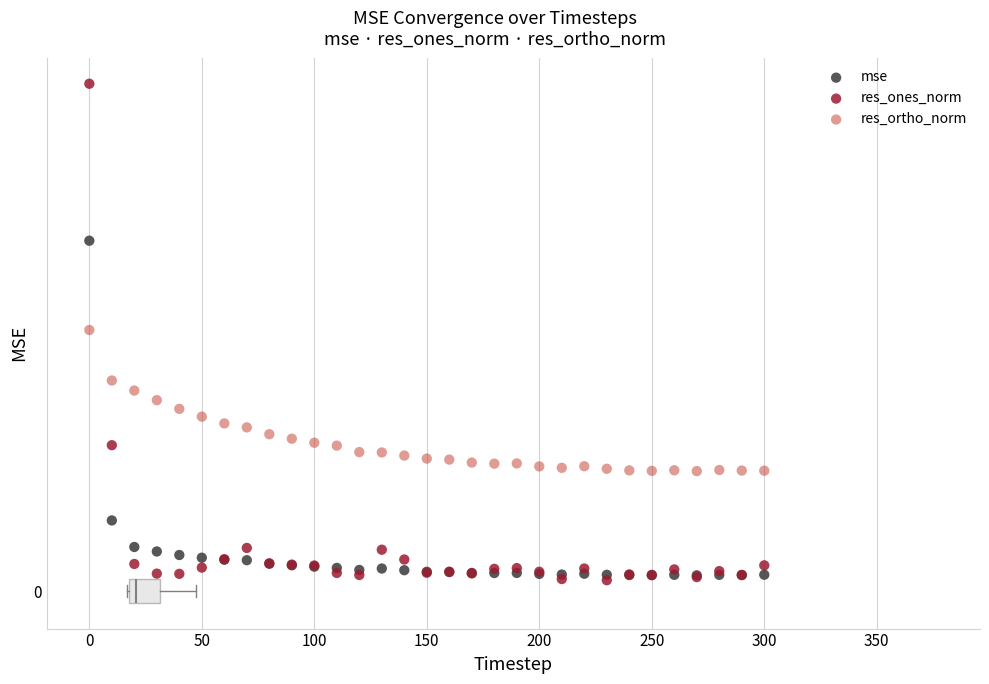

What are all the series names shown in the legend?

mse, res_ones_norm, res_ortho_norm